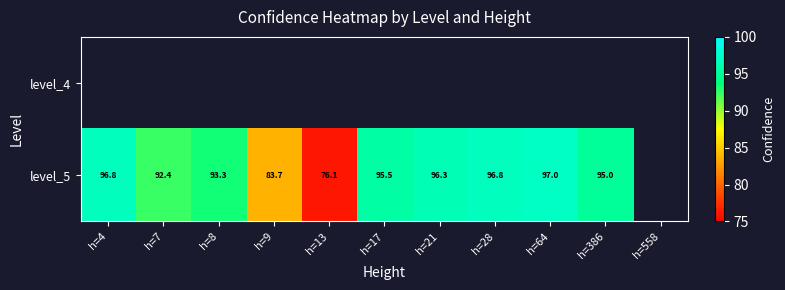

What is the difference between the level_5 values at h=28 and h=9?

13.1